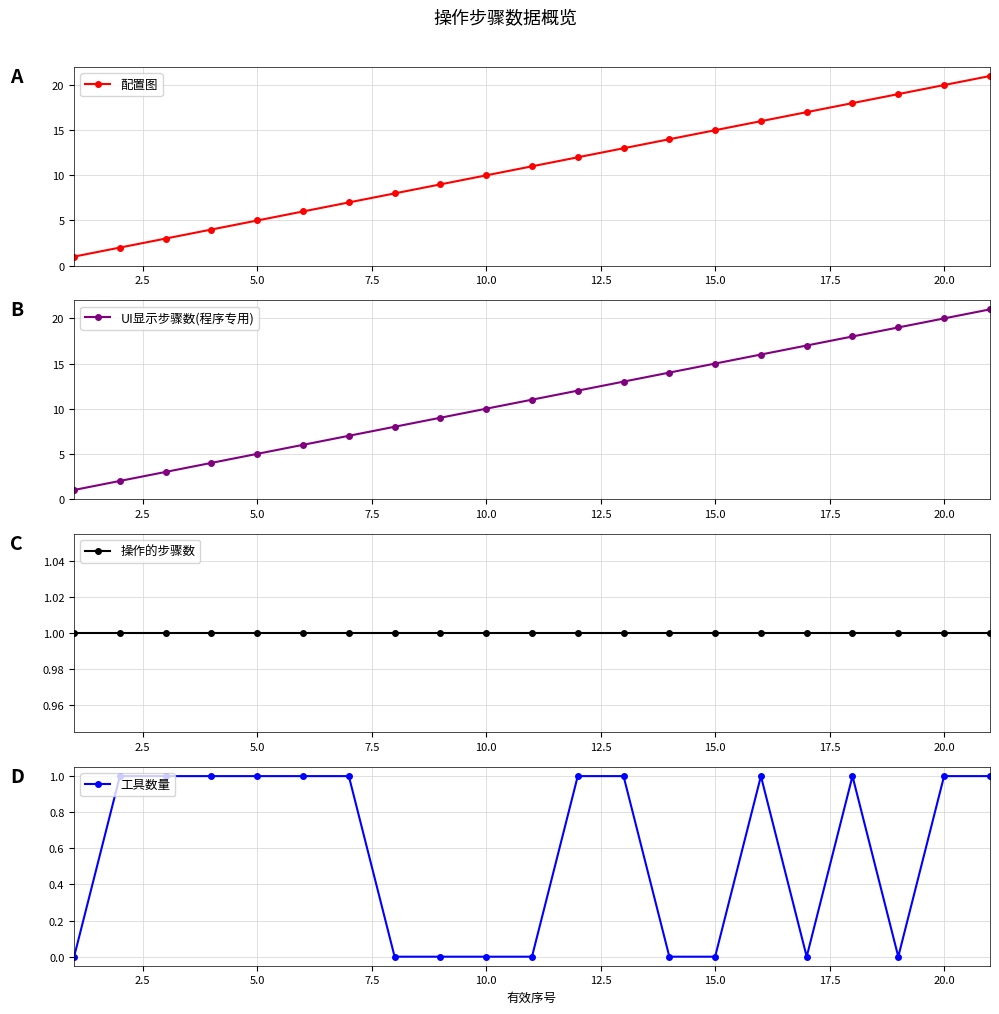

The UI显示步骤数(程序专用) series shows 20 at 20.0. True or false?

True